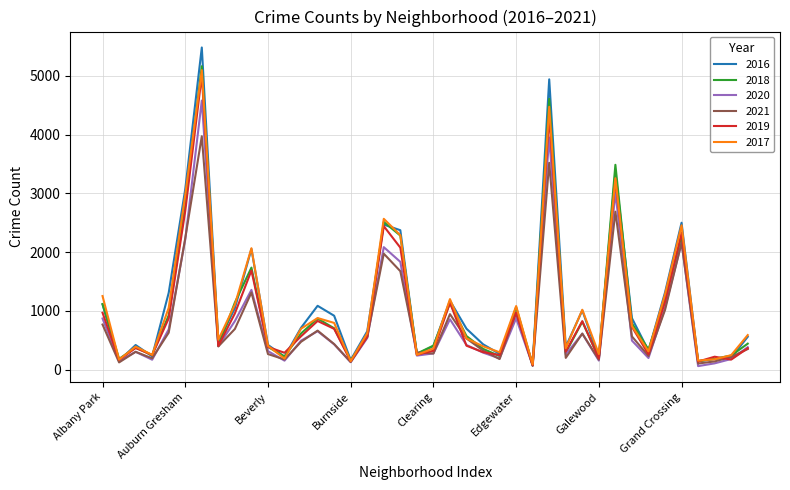

Which series has the widest spread of values?

2016